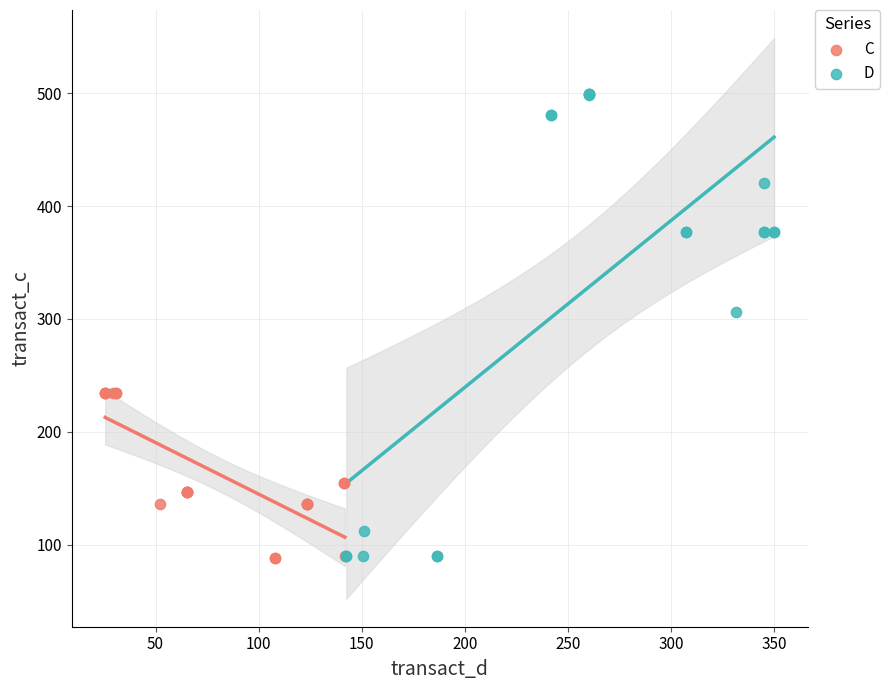

Which series has the largest Y range (max minus min)?

D